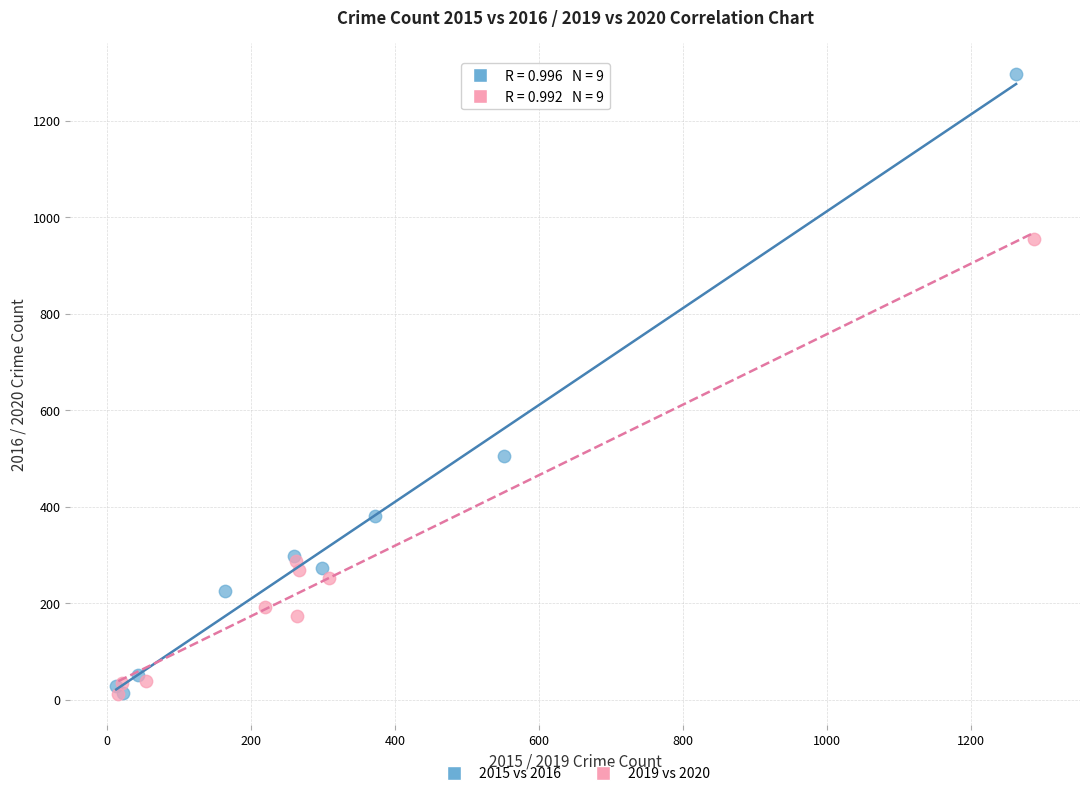

Which series reaches the maximum Y coordinate?

2015 vs 2016